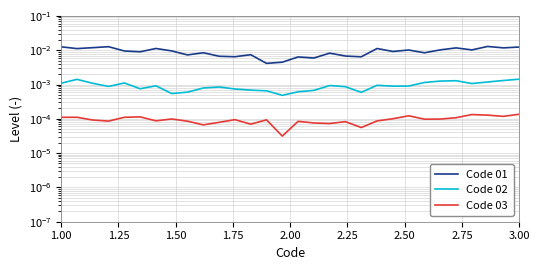

Count the Code 03 values in the range 0 to 1.

30